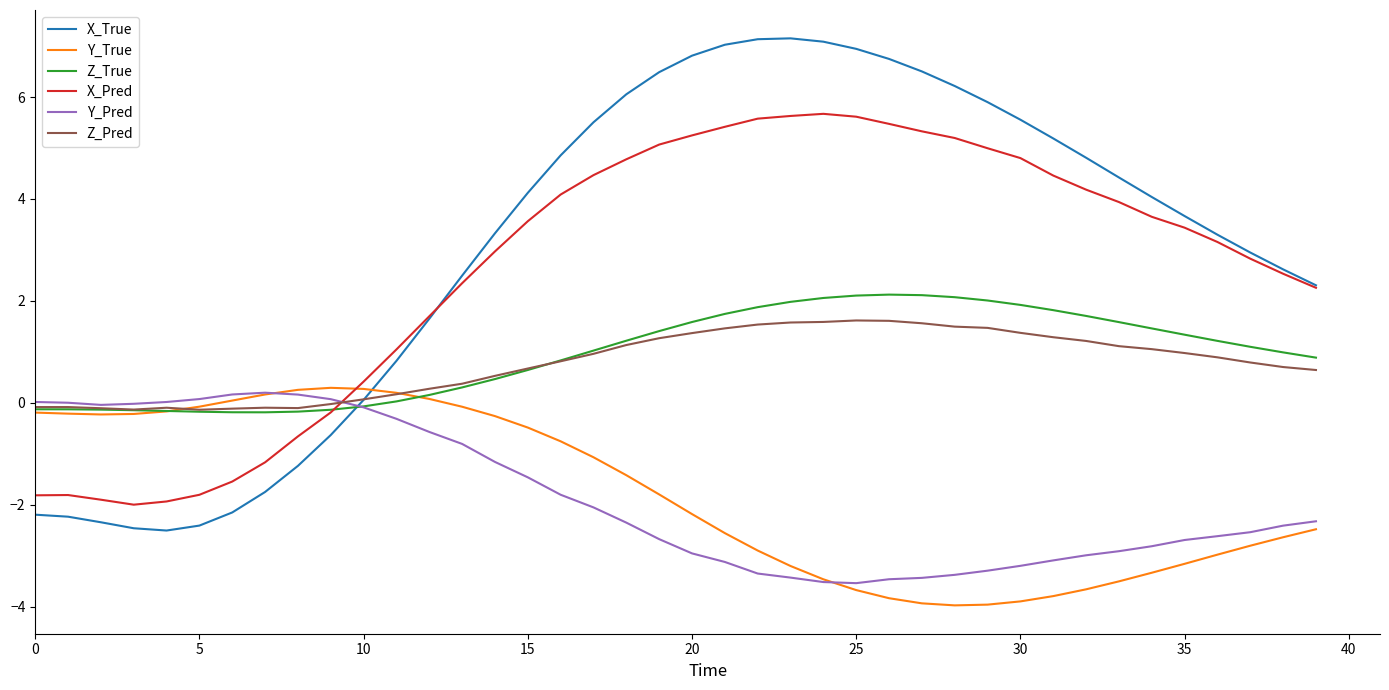

What is the minimum value for X_Pred?

-2.0